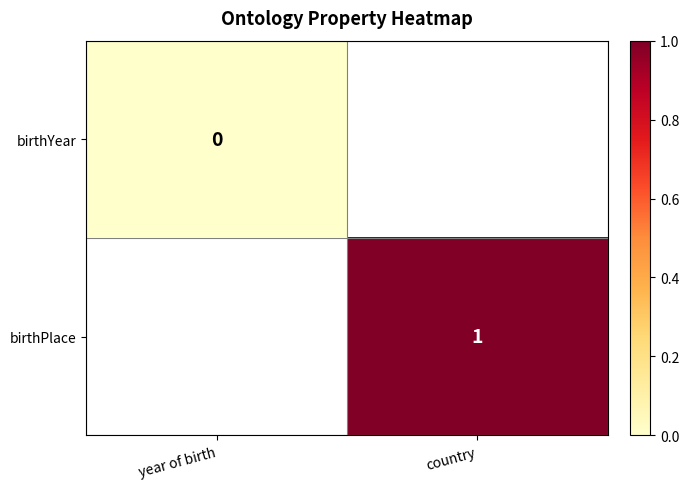

What is the maximum value shown in the chart?

1.0